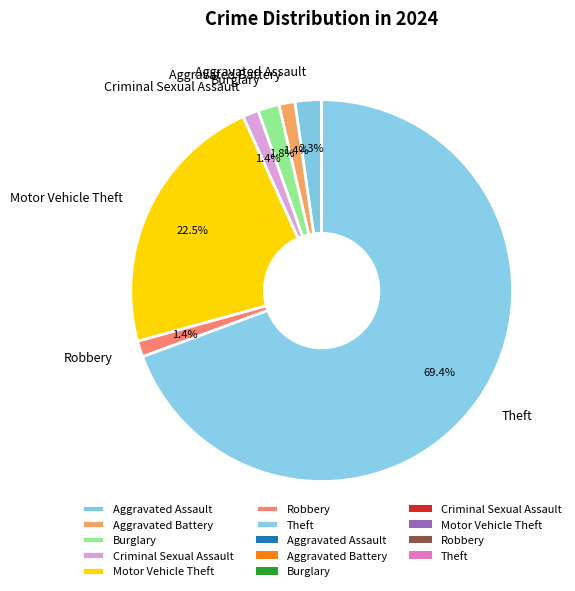

Count the number of slices in the pie.

7